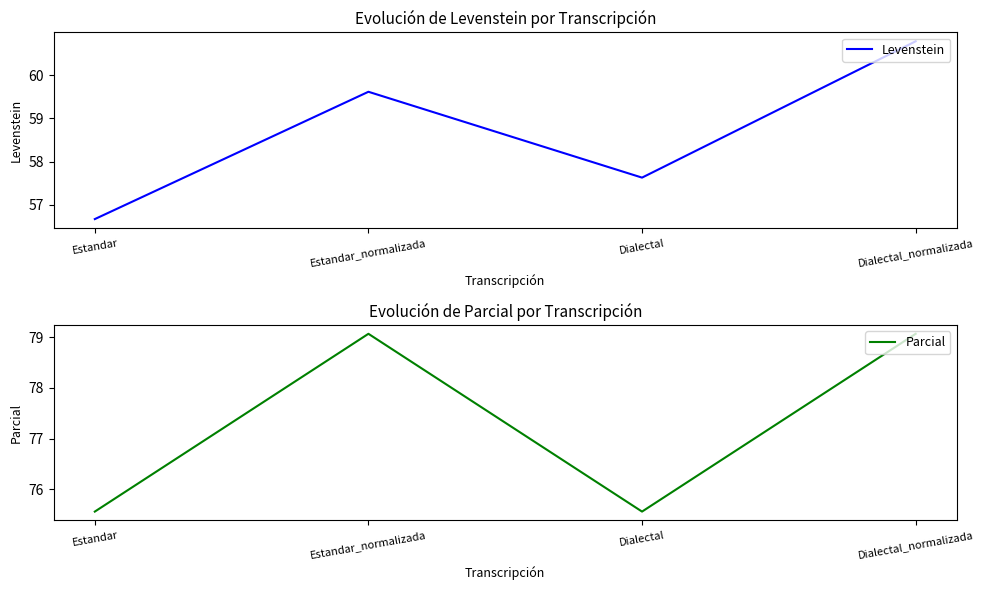

At how many categories does at least one series exceed 76?

2